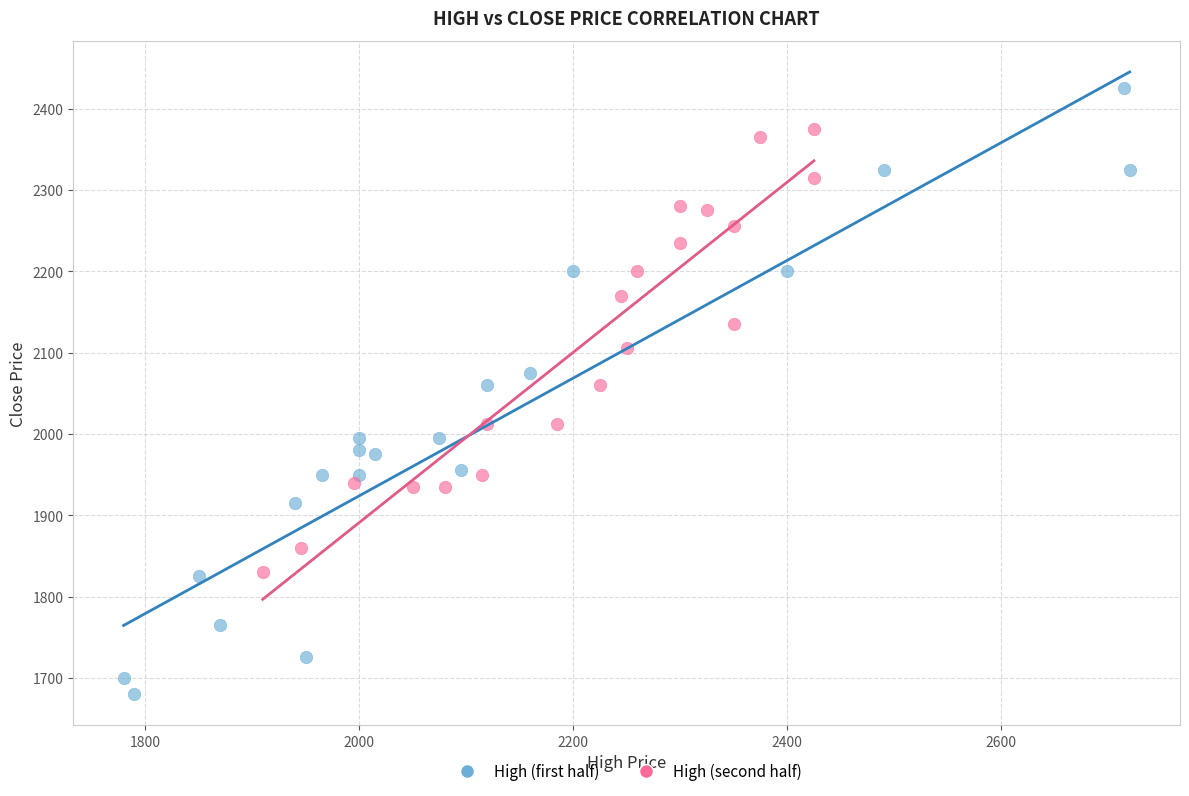

Which series reaches the maximum Y coordinate?

High (first half)